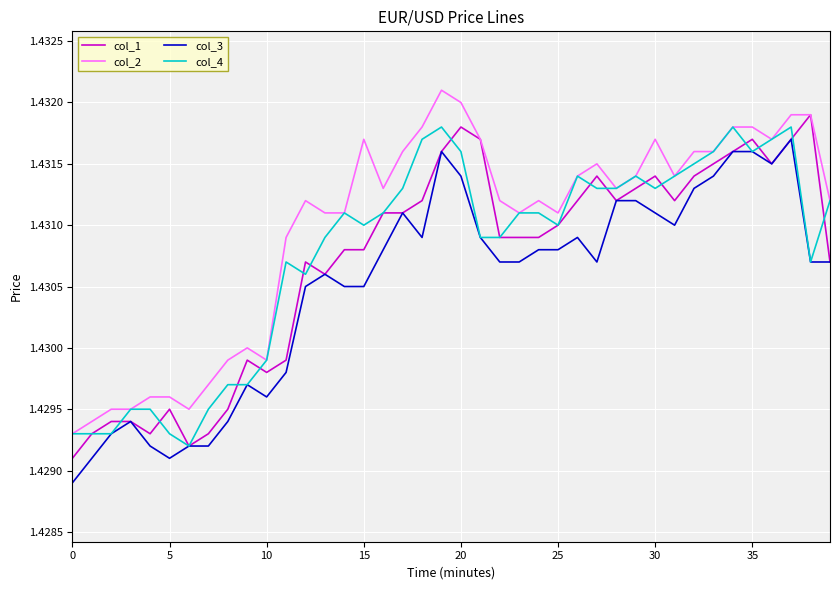

True or false: col_3 and col_2 cross at least once.

False